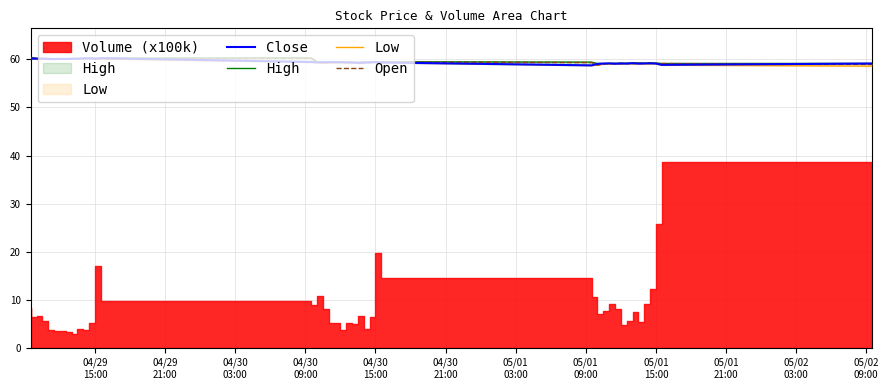

What is the difference between the maximum and minimum values in the Close series?

1.5